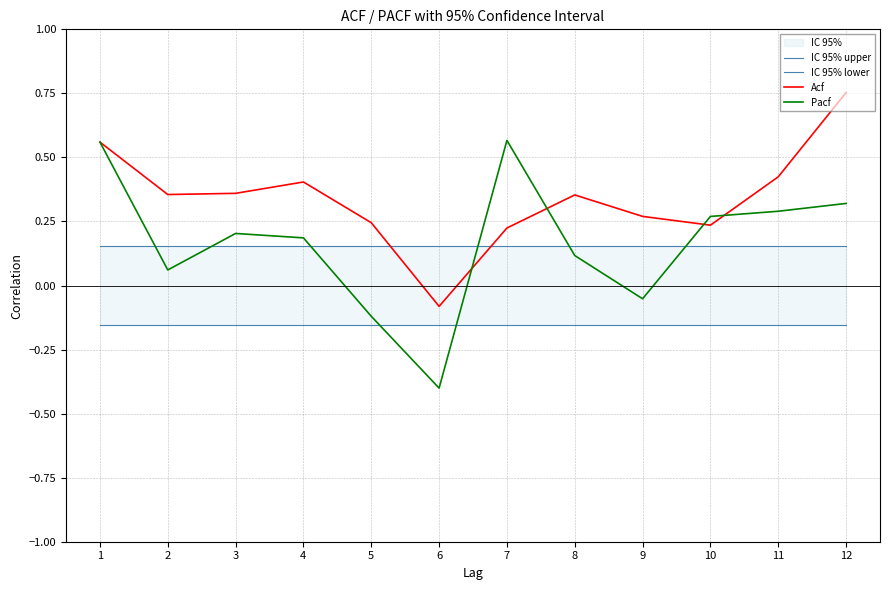

Reading left to right, what are all the values shown in this chart?

IC 95% upper: 1=0.2	2=0.2	3=0.2	4=0.2	5=0.2	6=0.2	7=0.2	8=0.2	9=0.2	10=0.2	11=0.2	12=0.2
IC 95% lower: 1=-0.2	2=-0.2	3=-0.2	4=-0.2	5=-0.2	6=-0.2	7=-0.2	8=-0.2	9=-0.2	10=-0.2	11=-0.2	12=-0.2
Acf: 1=0.6	2=0.4	3=0.4	4=0.4	5=0.2	6=-0.1	7=0.2	8=0.4	9=0.3	10=0.2	11=0.4	12=0.8
Pacf: 1=0.6	2=0.1	3=0.2	4=0.2	5=-0.1	6=-0.4	7=0.6	8=0.1	9=-0.1	10=0.3	11=0.3	12=0.3